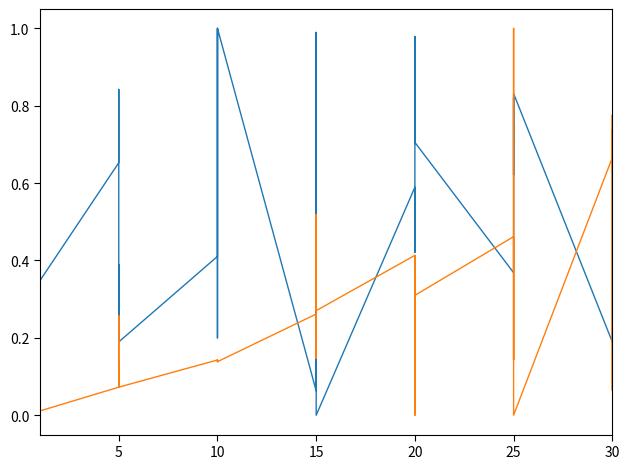

Does the chart display data point markers on the line(s)?

No